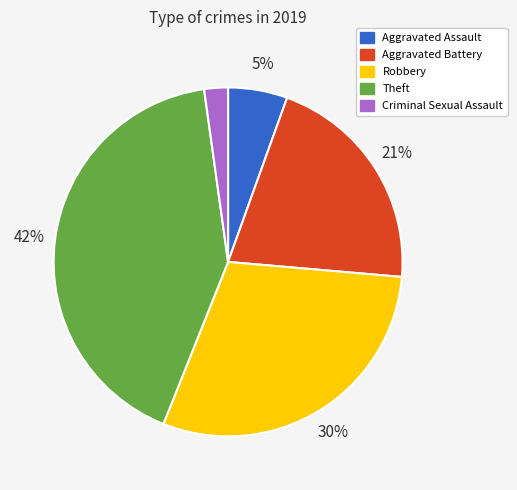

Is there any slice that represents more than half of the pie?

No